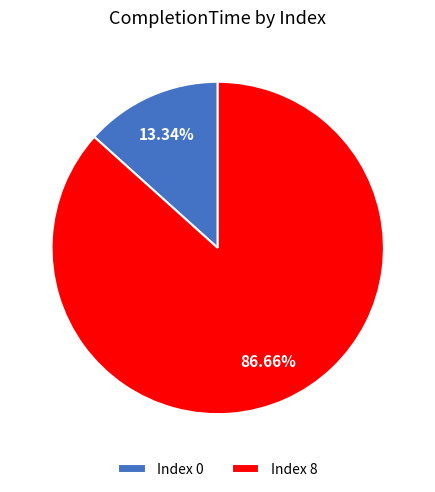

Rank the categories by value from highest to lowest.

Index 8, Index 0